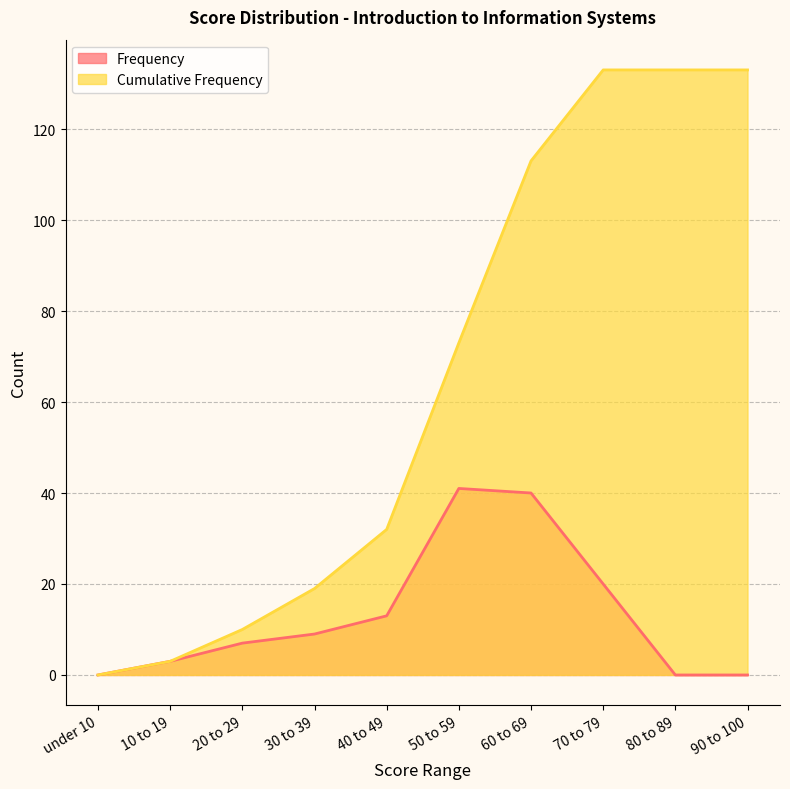

At how many categories does at least one series exceed 54?

5